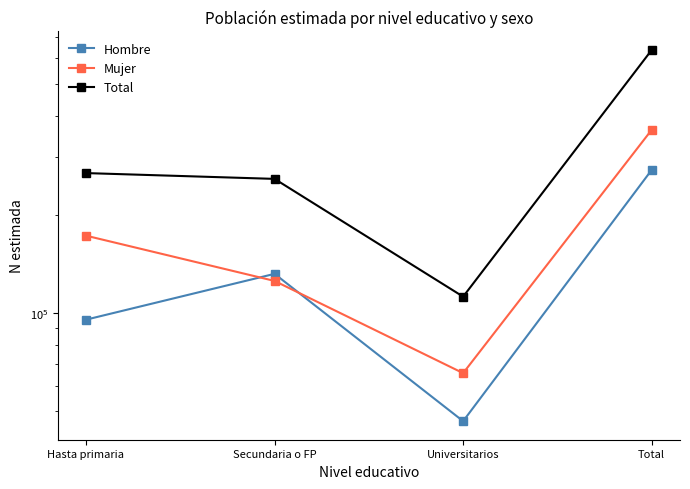

At which label does Total first exceed 267710?

Total